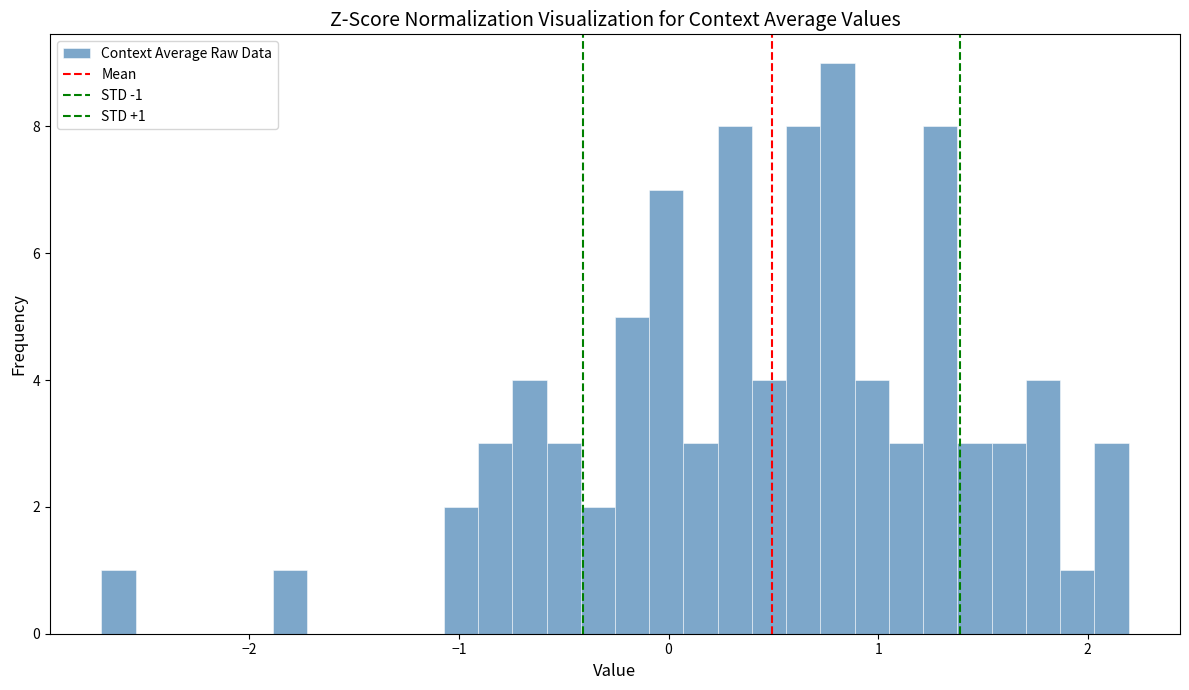

Around what value on the x-axis is the tallest bar? Give the approximate position of its centre, as read against the axis.

0.8